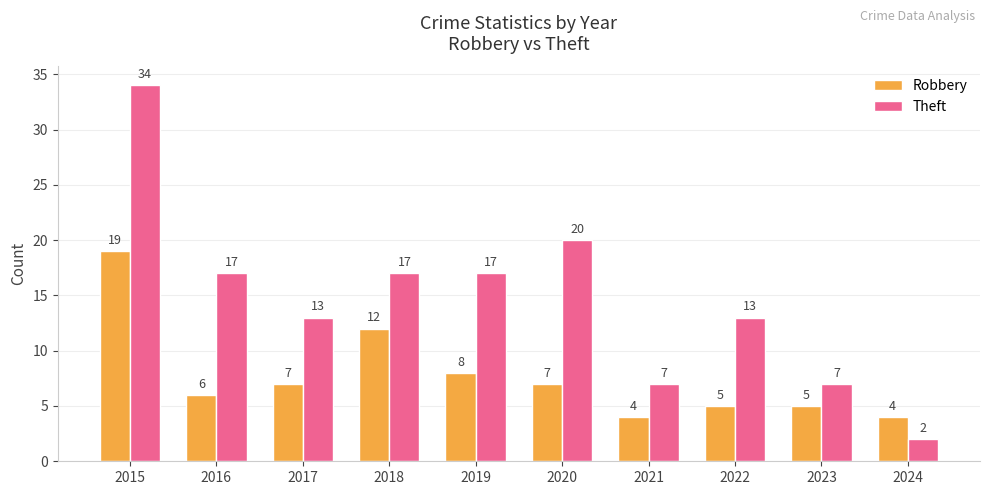

Count the number of categories in the chart.

10